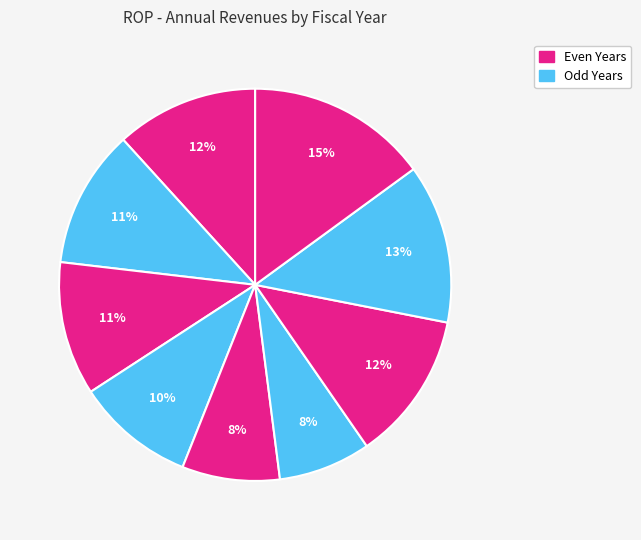

Count the number of slices in the pie.

9